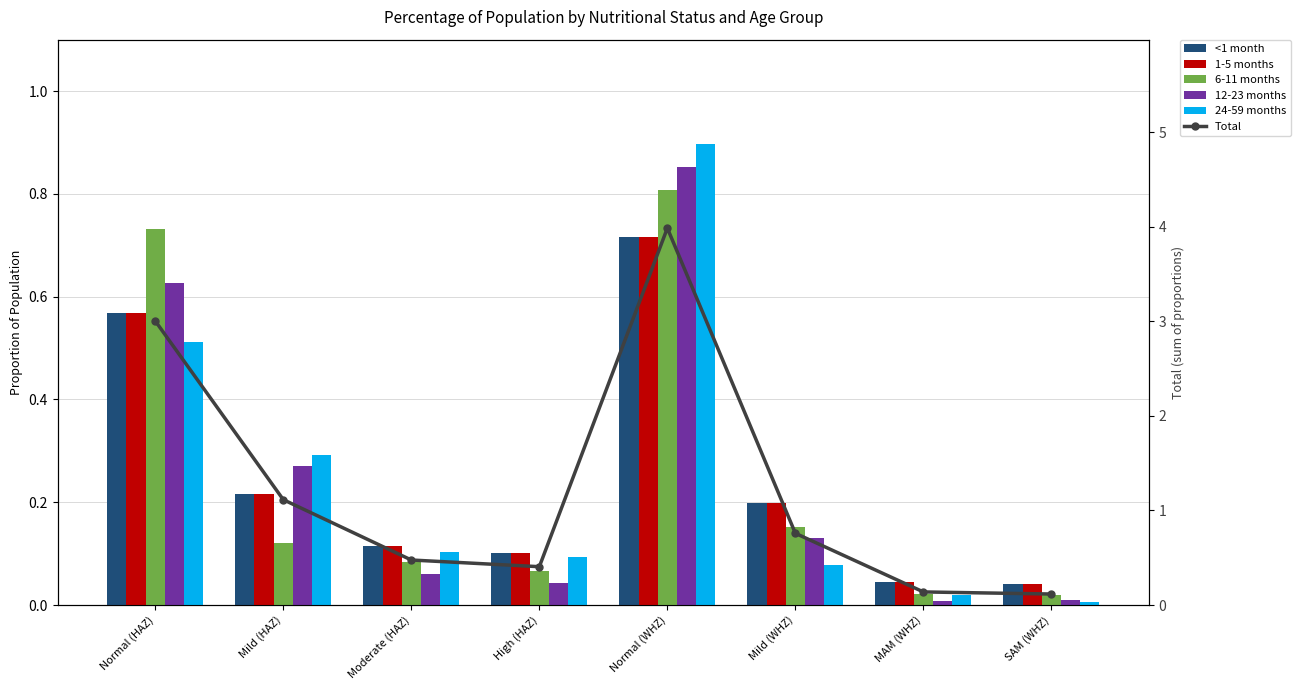

Between Mild (WHZ) and MAM (WHZ), which series saw the biggest shift?

Total